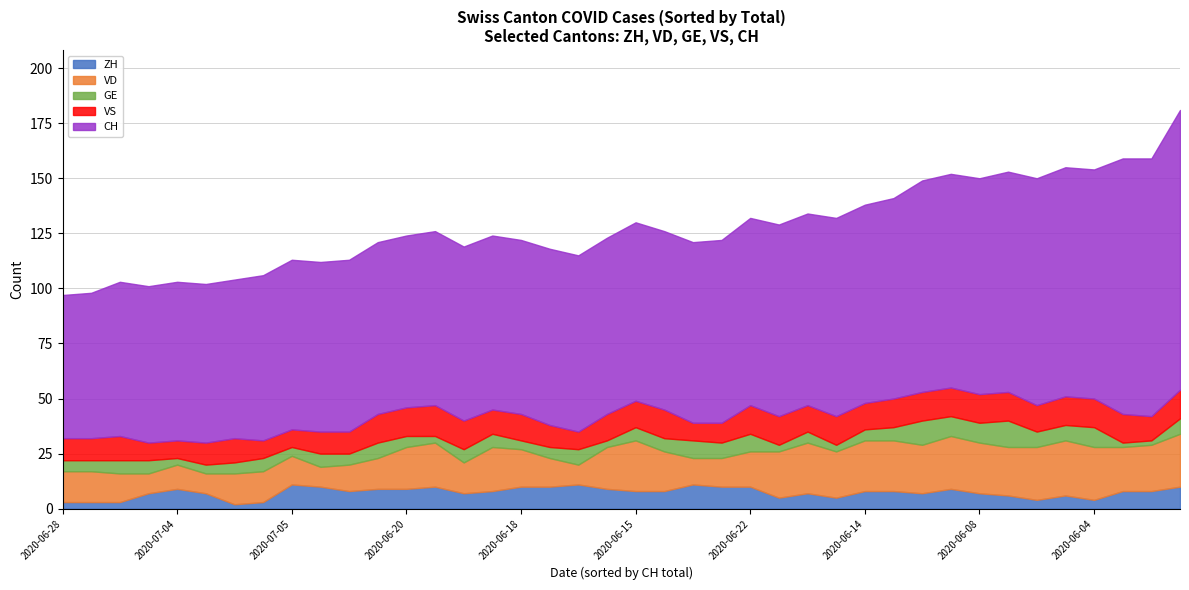

How many data points in VS are less than 12?

17